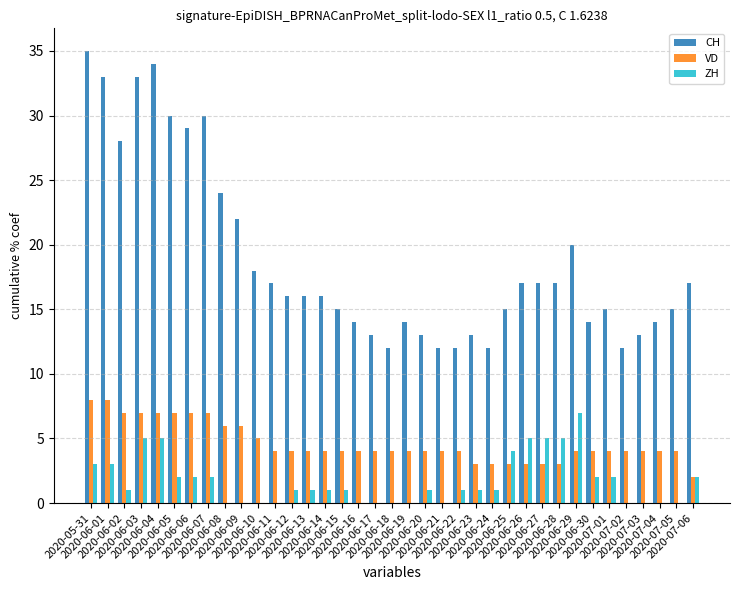

How many categories are shown in the chart?

37